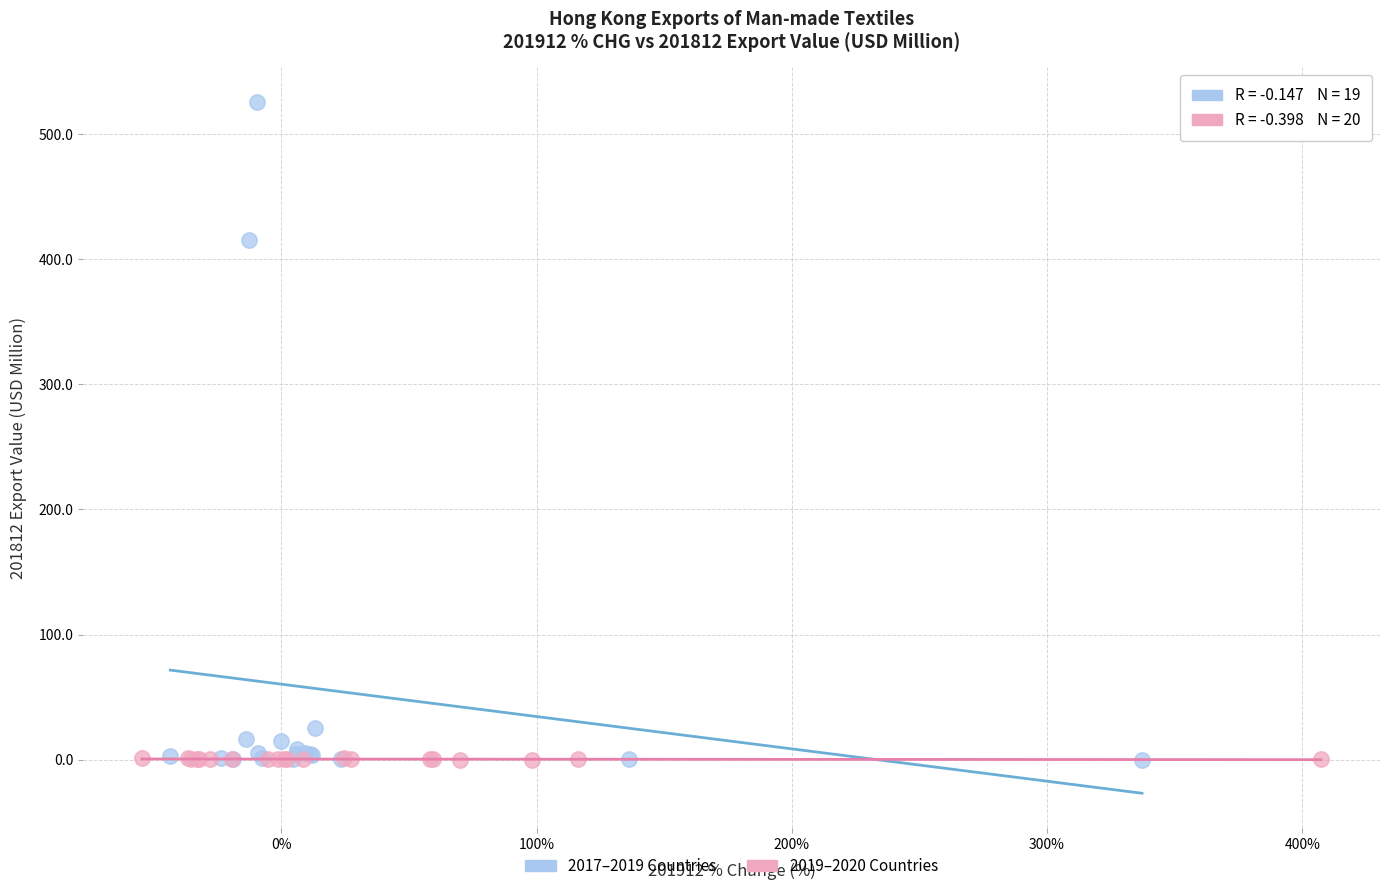

Which series has the widest spread of Y values?

2017–2019 Countries